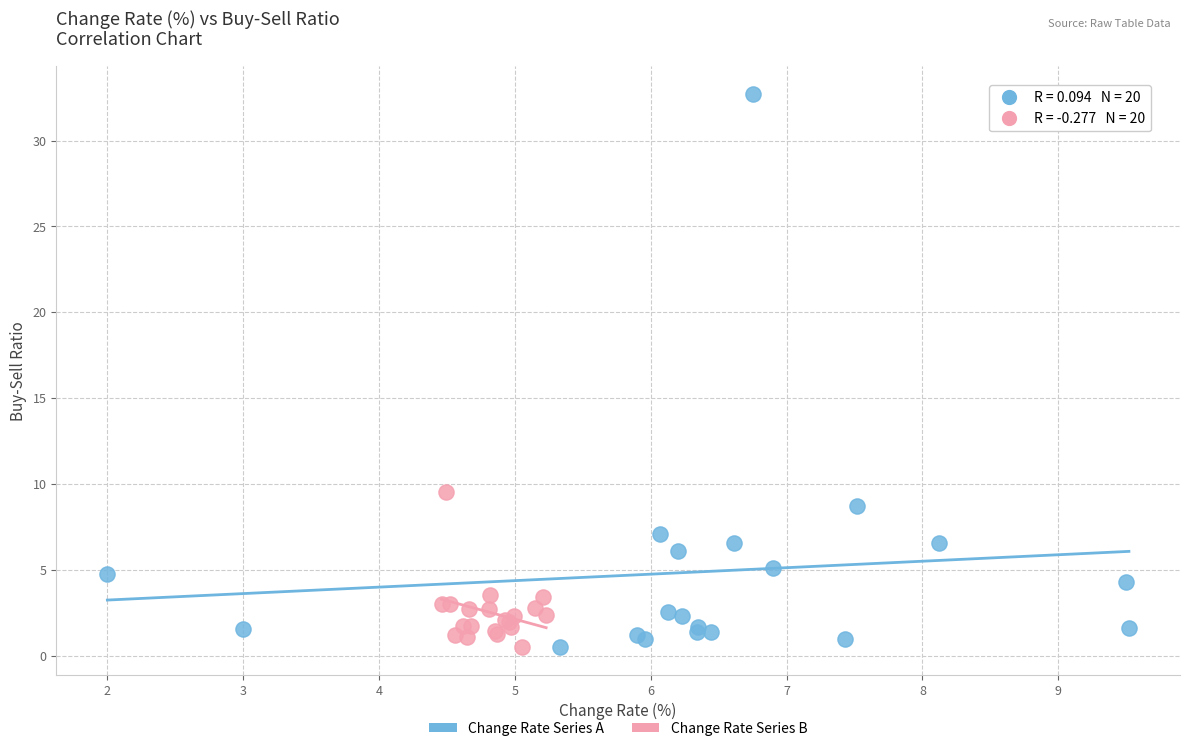

Which series has the widest spread of Y values?

Change Rate Series A